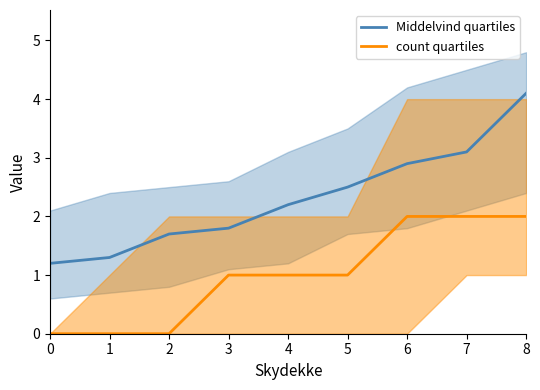

What value does the Middelvind_q75 series have at 2?

2.5